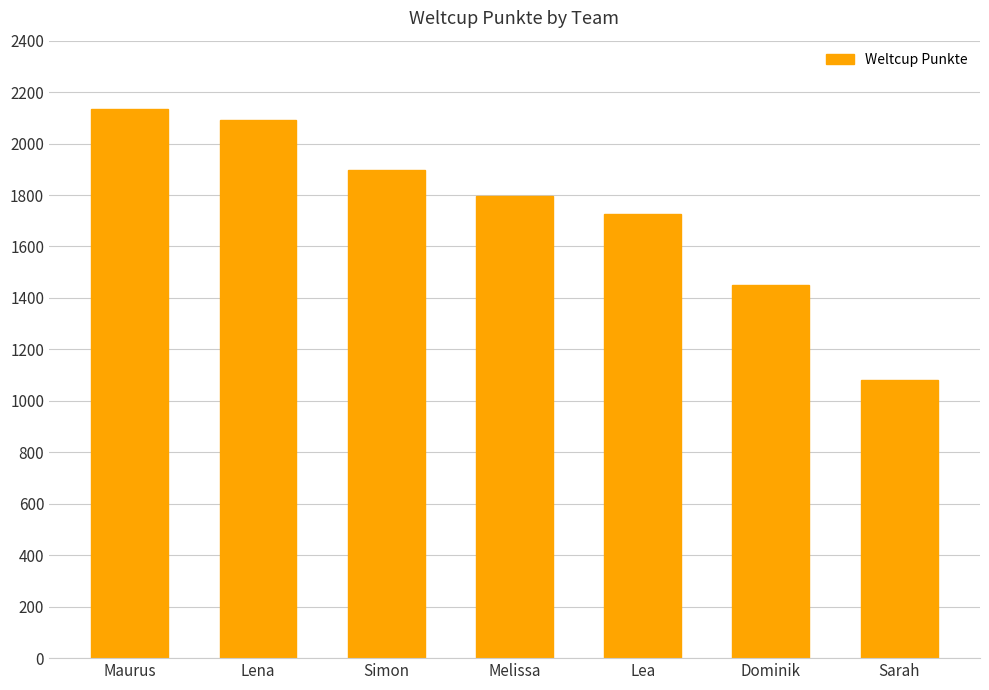

Where does the data first go above 1795?

Maurus